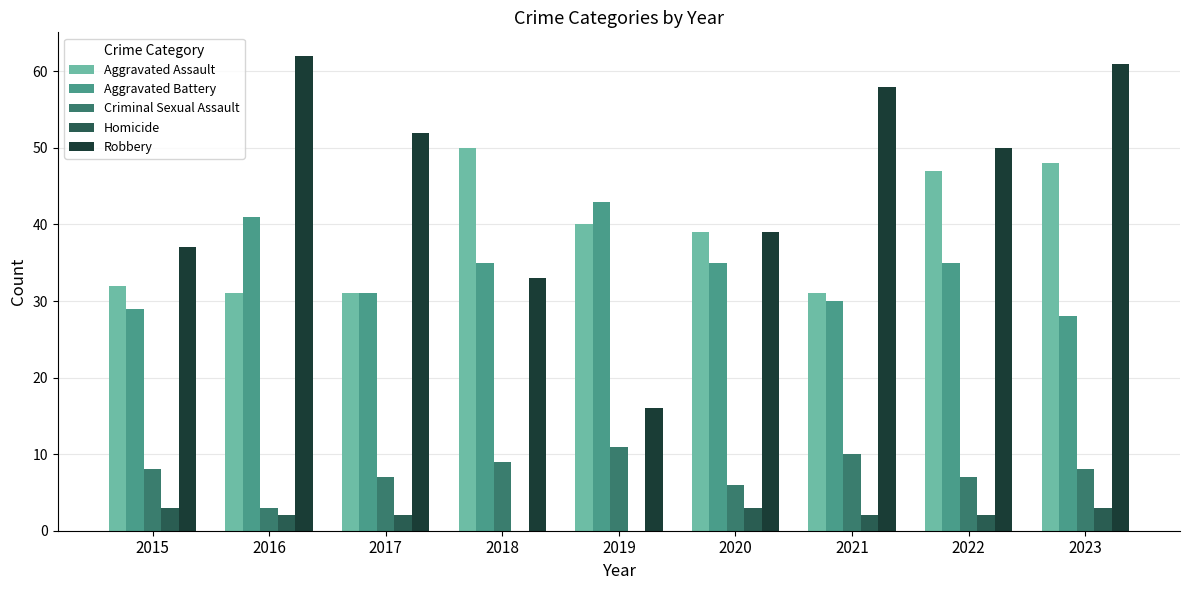

What is the sum of all Aggravated Battery values?

307